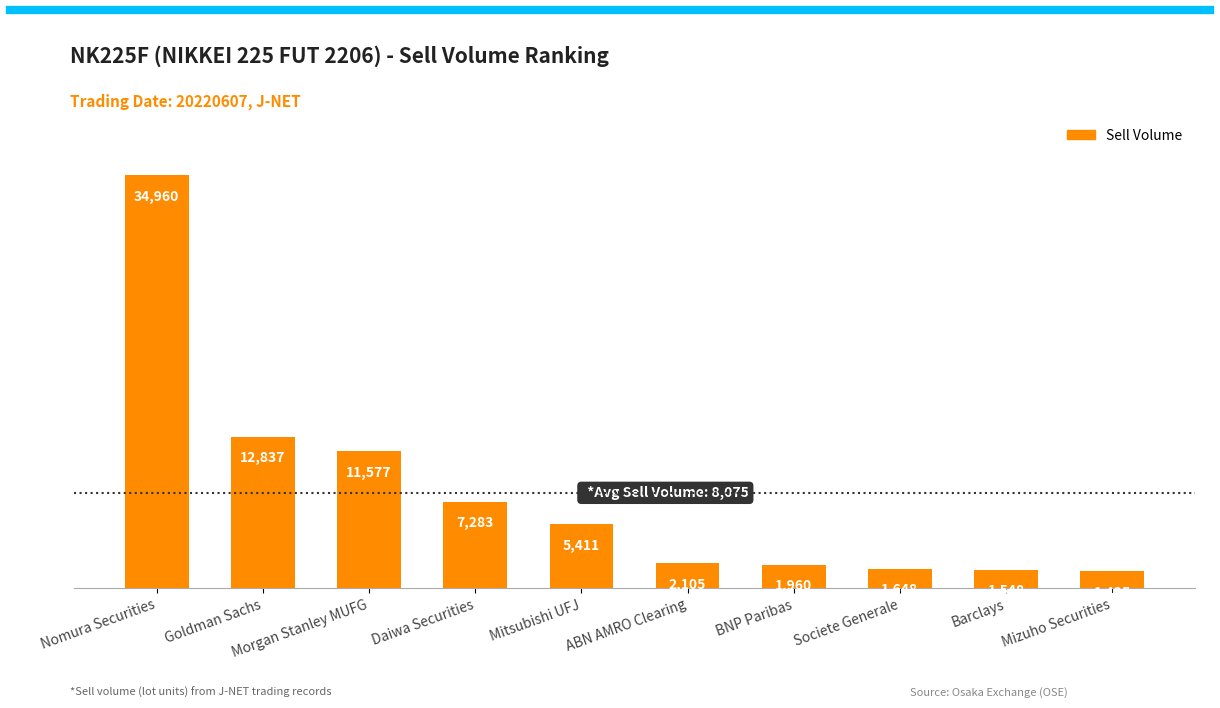

How many values are below 5411?

5